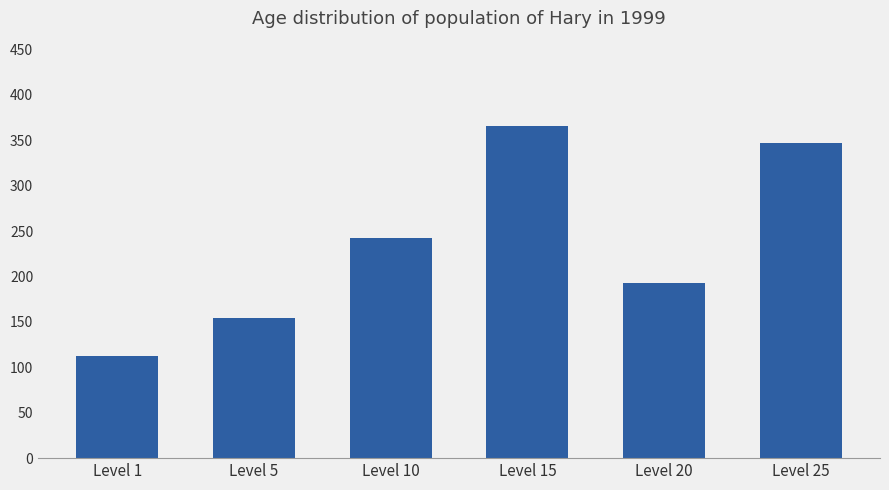

At which category does the chart reach its peak across all series?

Level 15